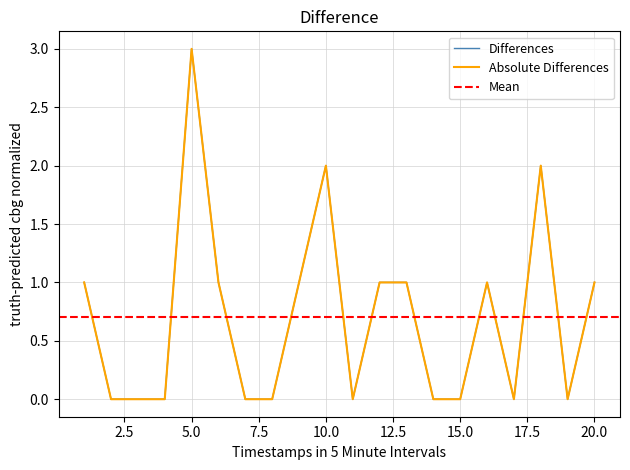

True or false: Absolute FC and FC intersect in this chart.

False